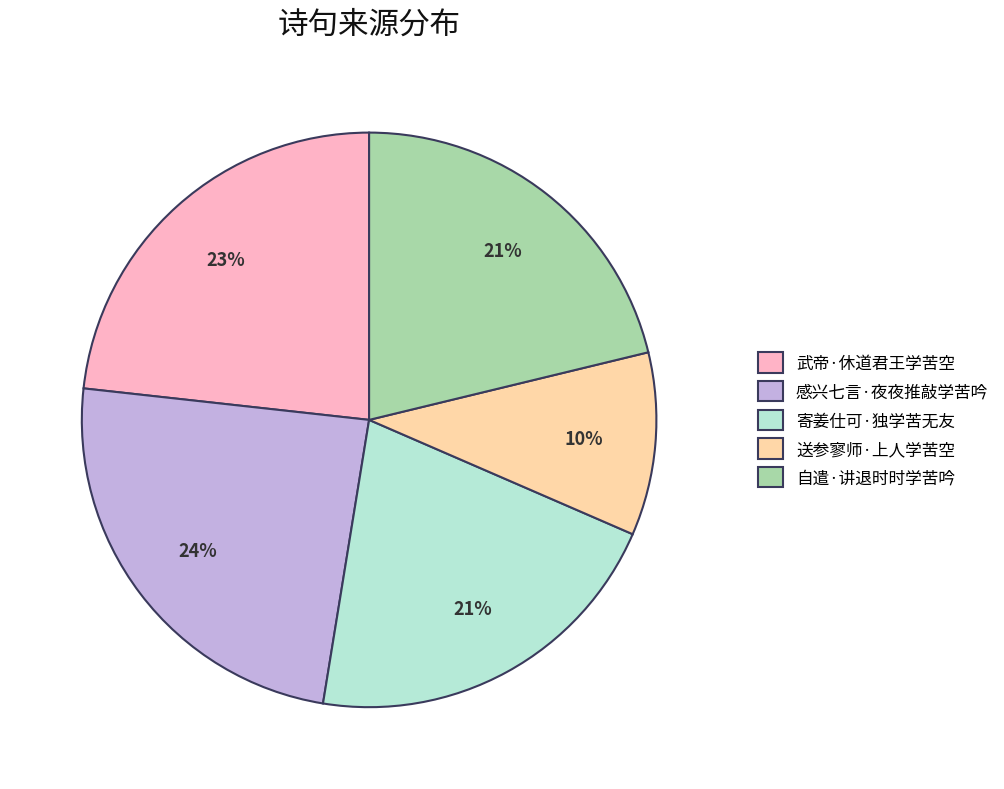

Is 感兴七言·夜夜推敲学苦吟 the majority of the pie?

No